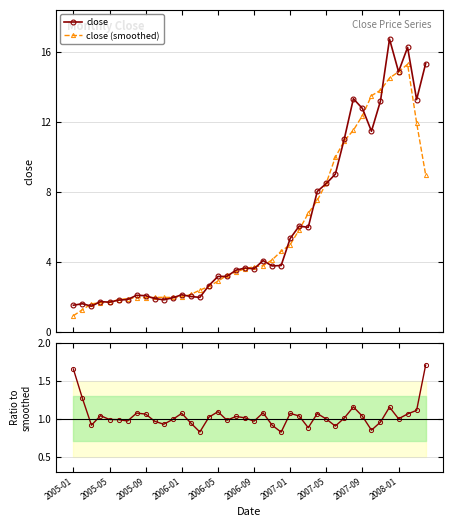

In close, how many points are higher than both neighbors (excluding endpoints)?

10